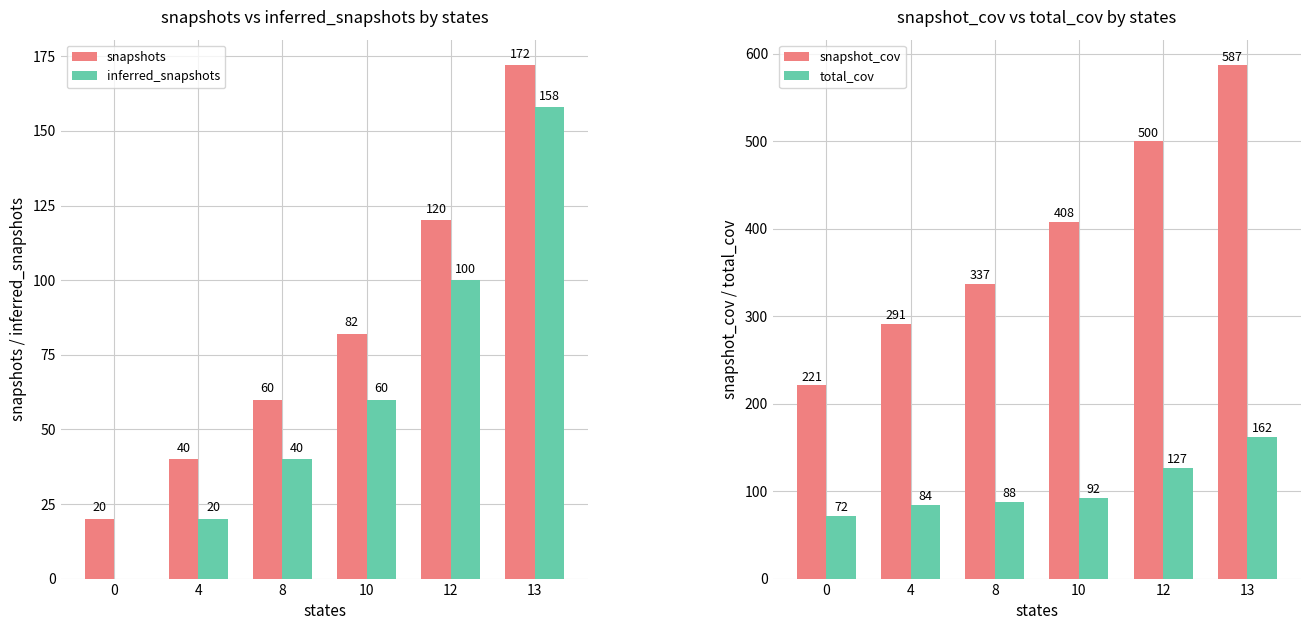

Which series has the largest range (max minus min)?

snapshot_cov